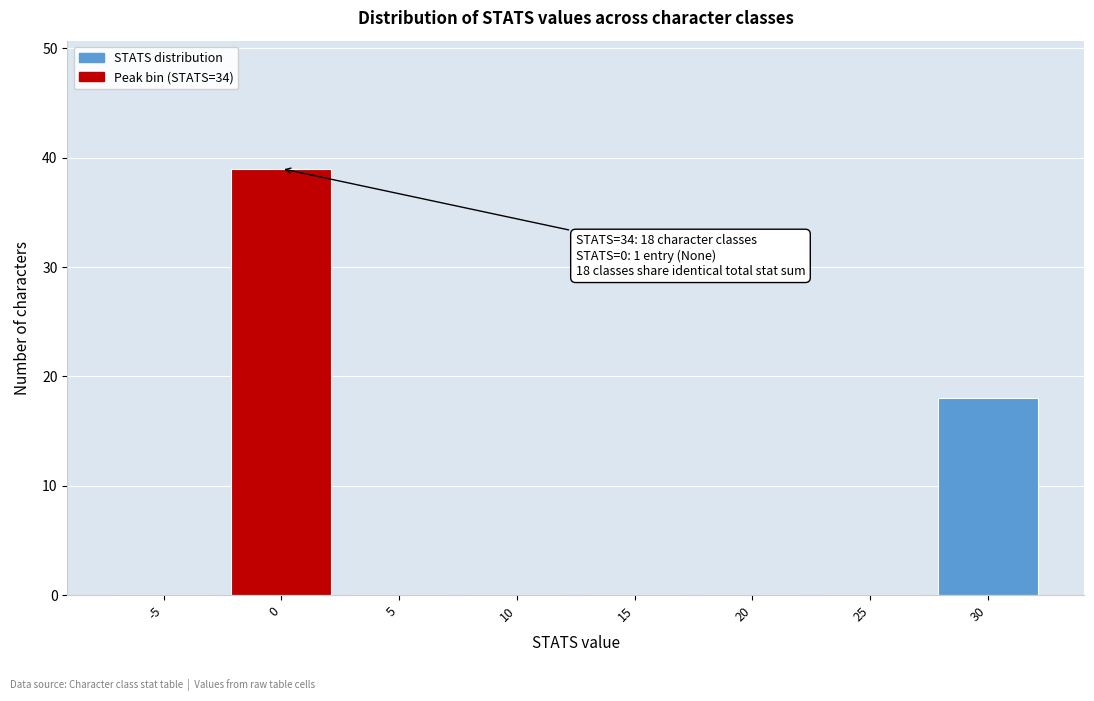

Reading left to right, what are all the values shown in this chart?

-5=0	0=39	5=0	10=0	15=0	20=0	25=0	30=18